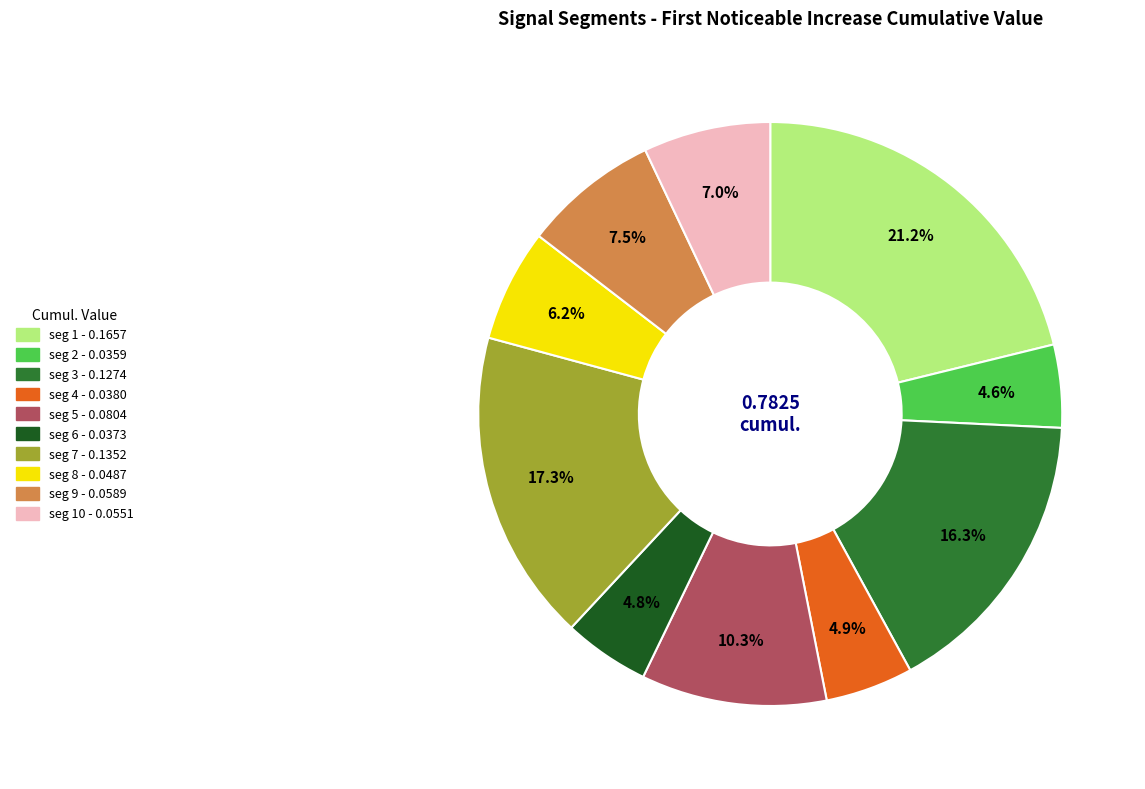

Is there any slice that represents more than half of the pie?

No